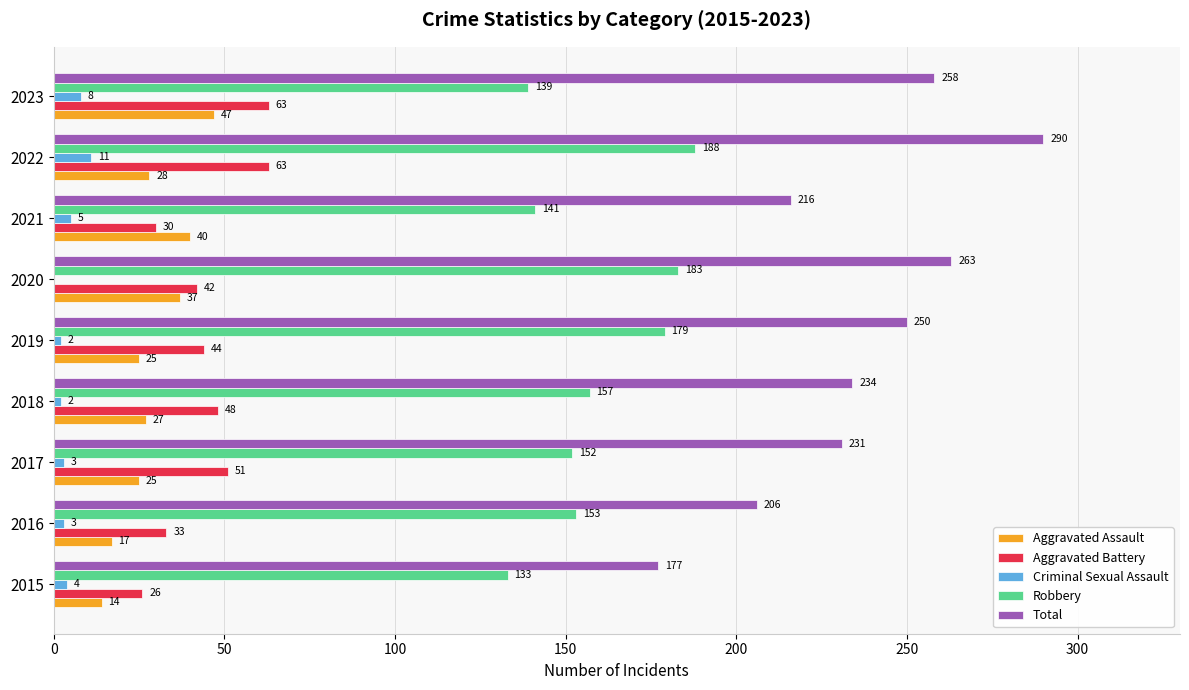

What is the sum of all Aggravated Assault values?

260